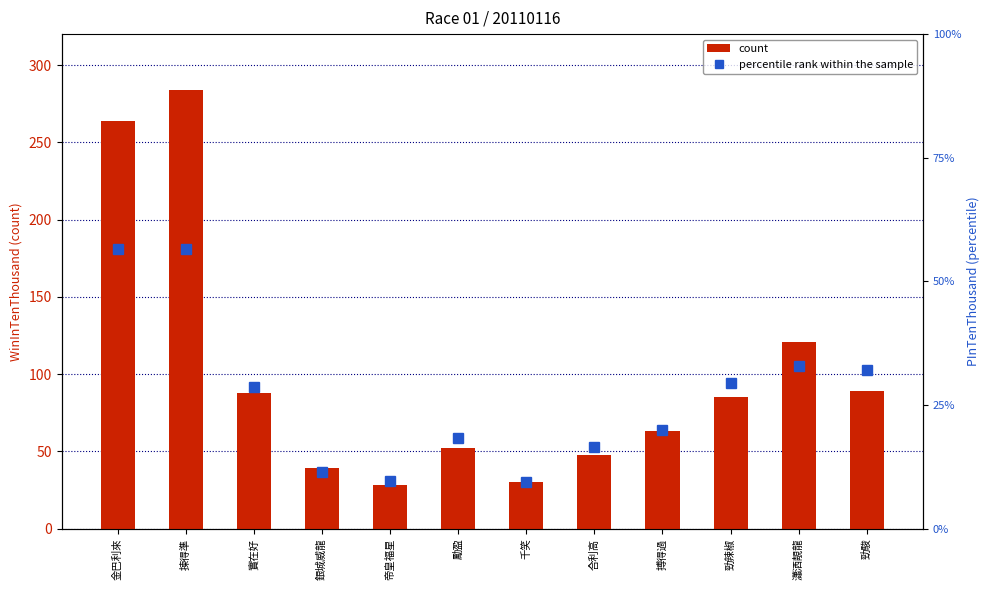

Reading left to right, what are all the values shown in this chart?

count: 264	284	88	39	28	52	30	48	63	85	121	89
percentile rank within the sample: 181	181	92	37	31	59	30	53	64	94	105	103